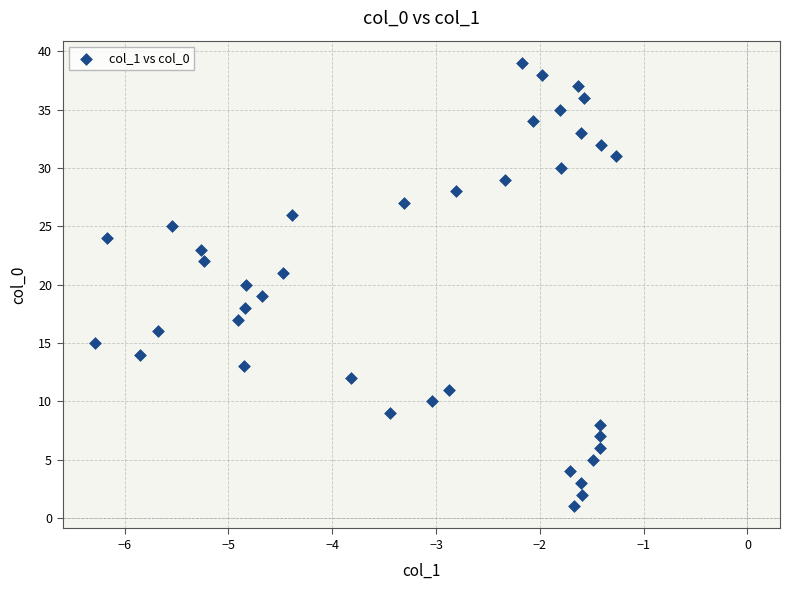

What is the range of Y values (max minus min)?

38